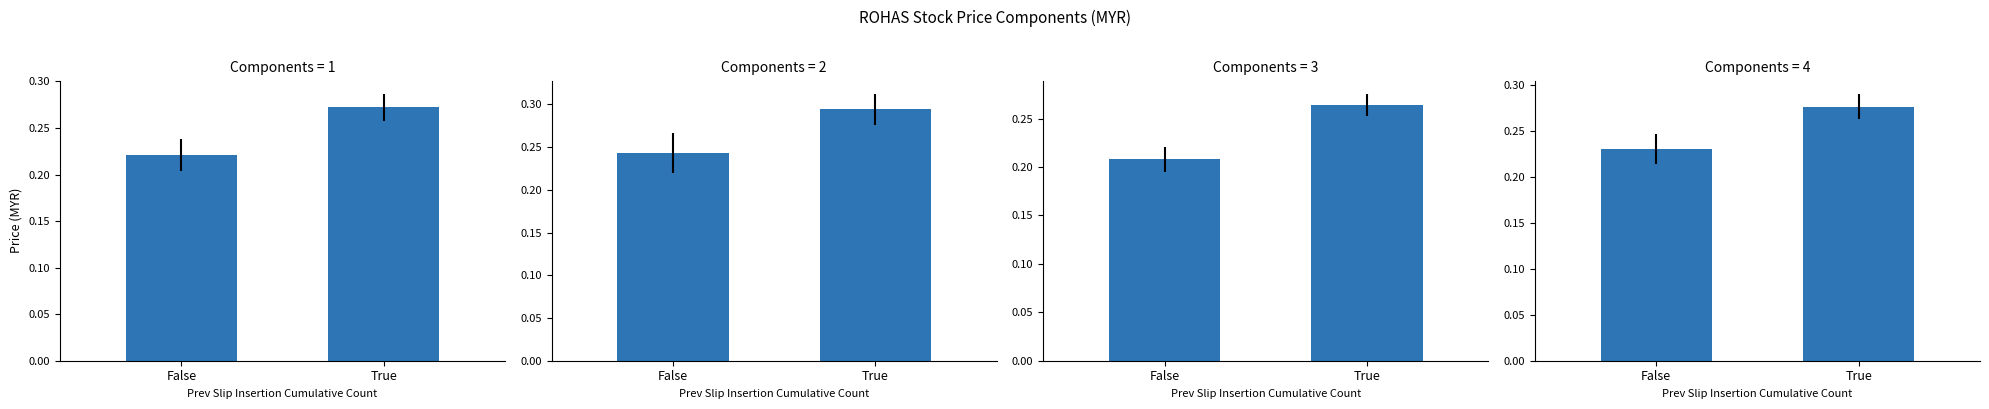

What is the highest value of the close series?

0.3